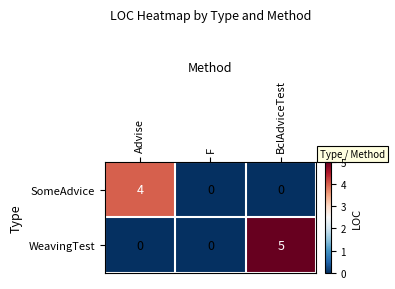

How many values in SomeAdvice are above zero?

1